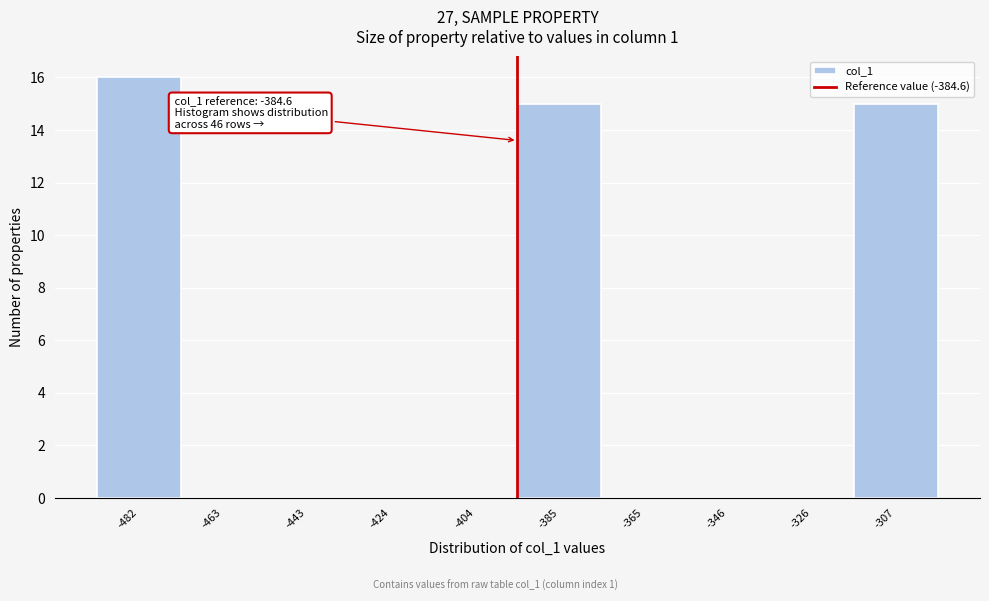

Reading left to right, extract all data points from this chart.

-482=16	-463=0	-443=0	-424=0	-404=0	-385=15	-365=0	-346=0	-326=0	-307=15